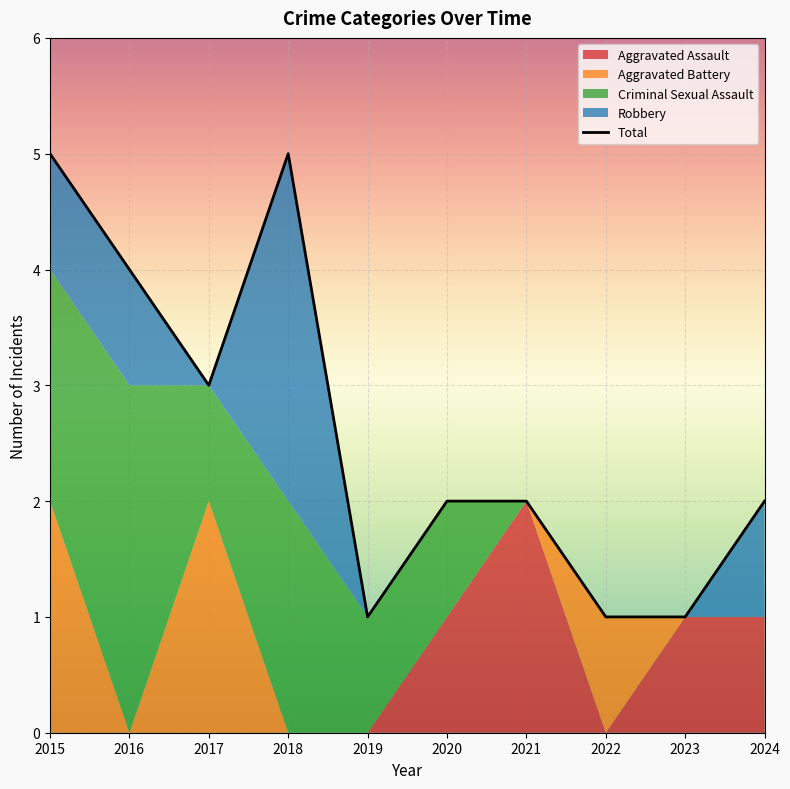

At which category does Aggravated Battery reach its first local valley?

2016